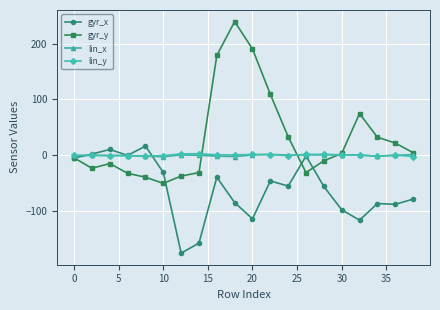

True or false: lin_x has more than 1 interior local peaks.

True